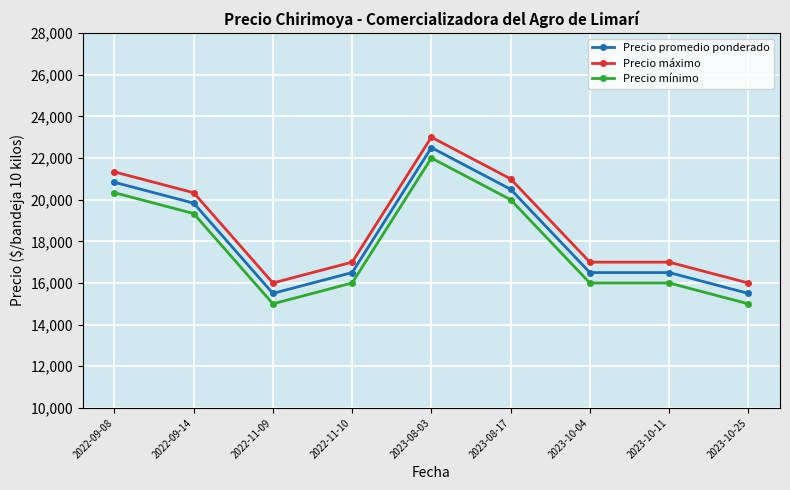

What are all the series names shown in the legend?

Precio promedio ponderado, Precio máximo, Precio mínimo